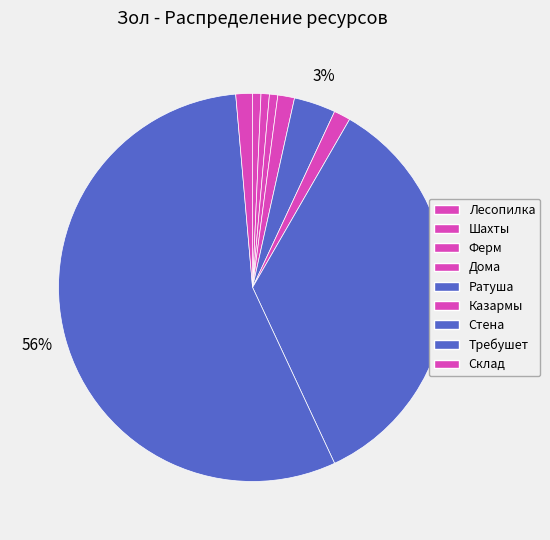

How many segments does this pie chart have?

9